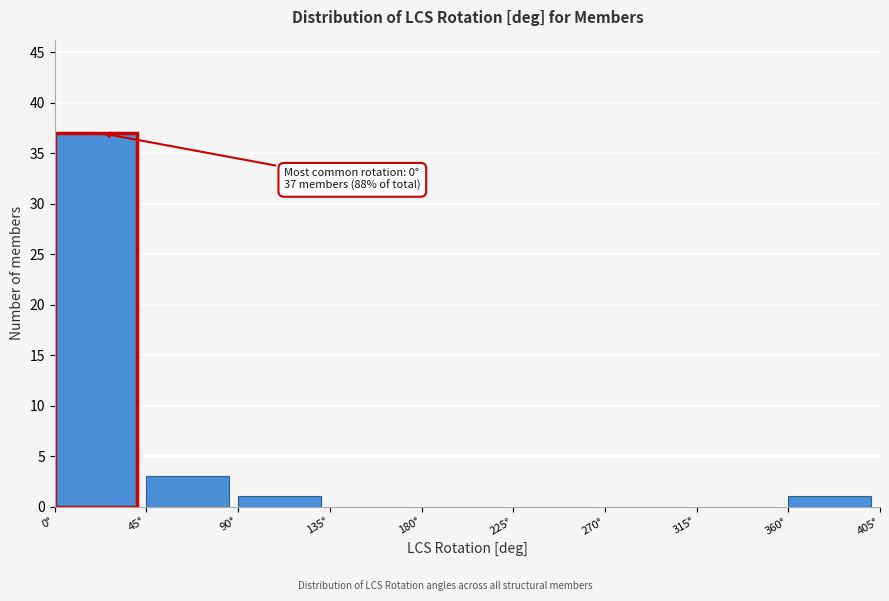

Over which range of the x-axis is the bar tallest?

0 to 45